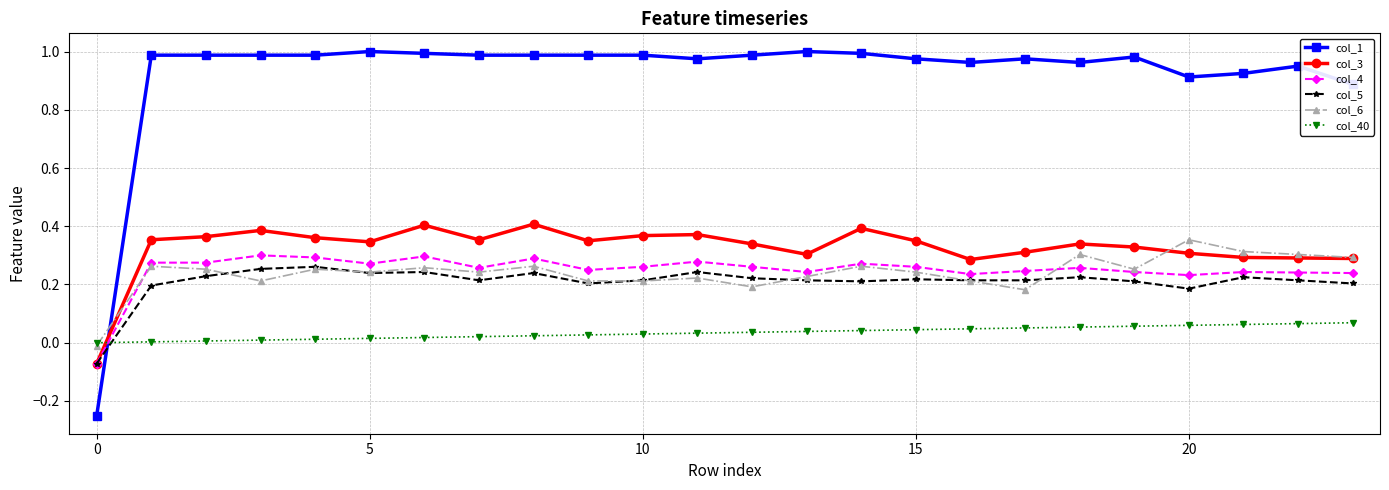

Which series has the largest range (max minus min)?

col_1